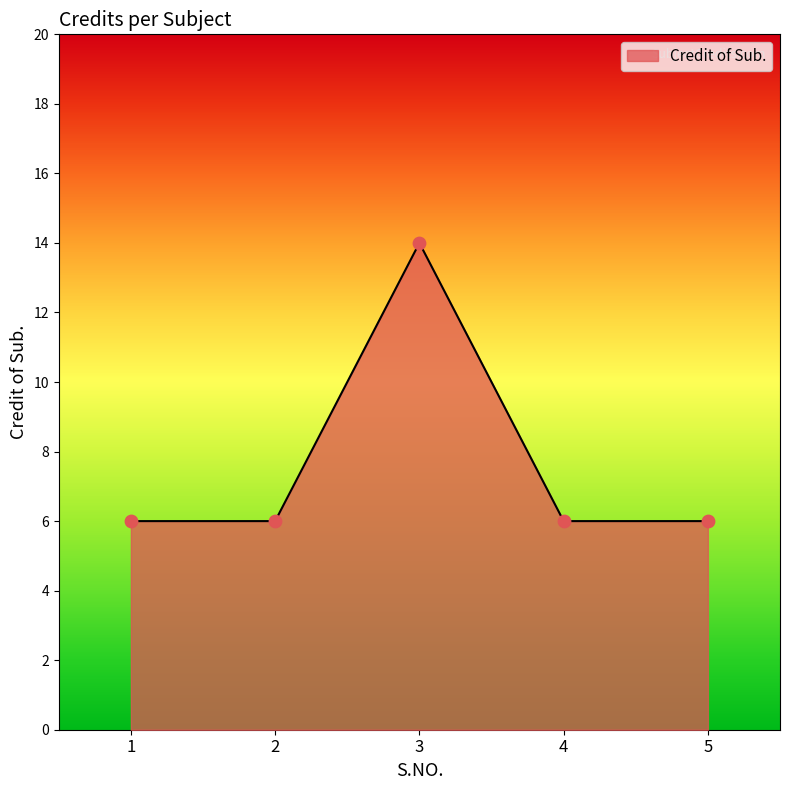

Between 5 and 3, which is larger?

3